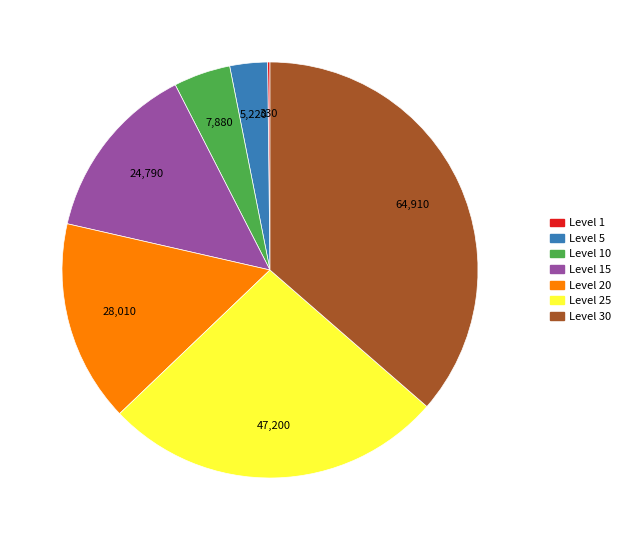

Is there a majority slice in this chart?

No